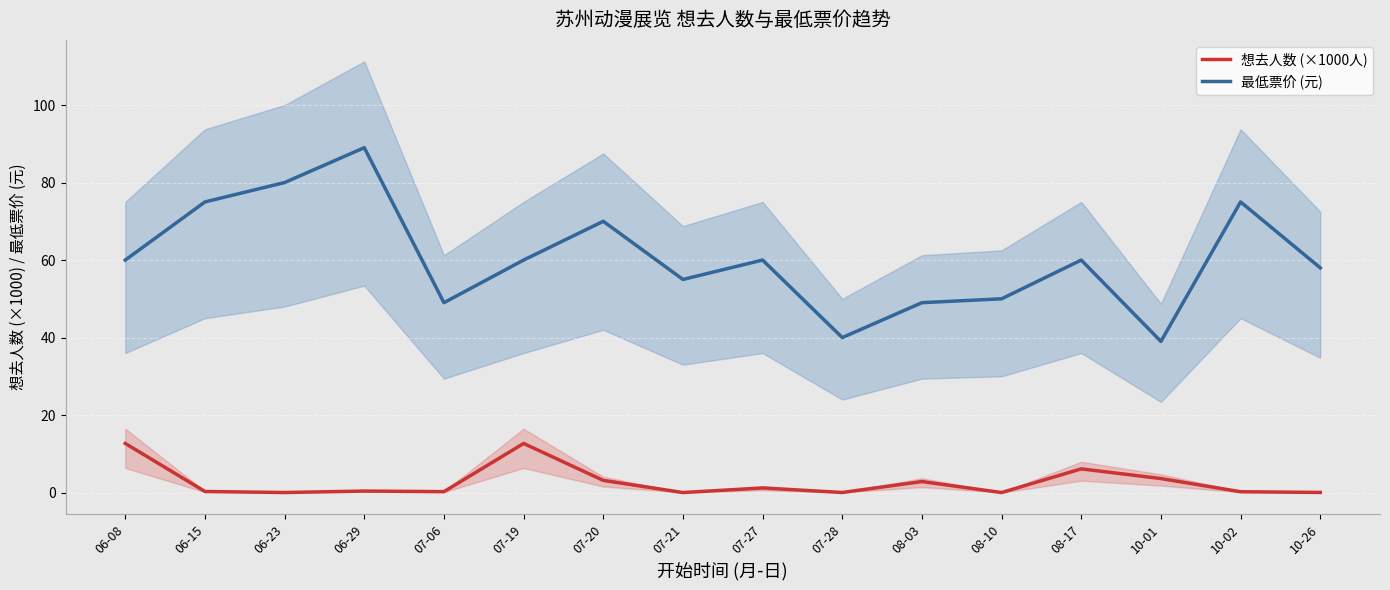

Which series has the widest spread of values?

最低票价 (元)